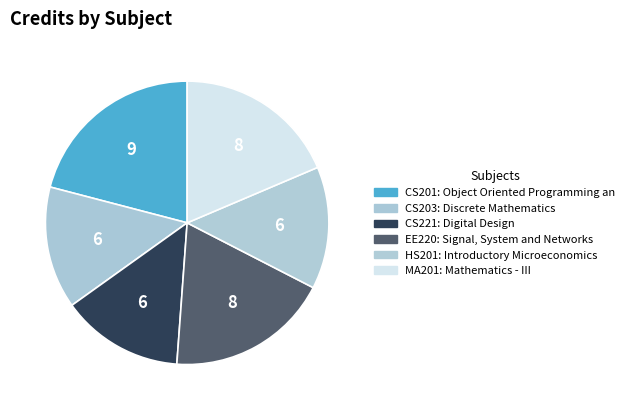

How many segments does this pie chart have?

6